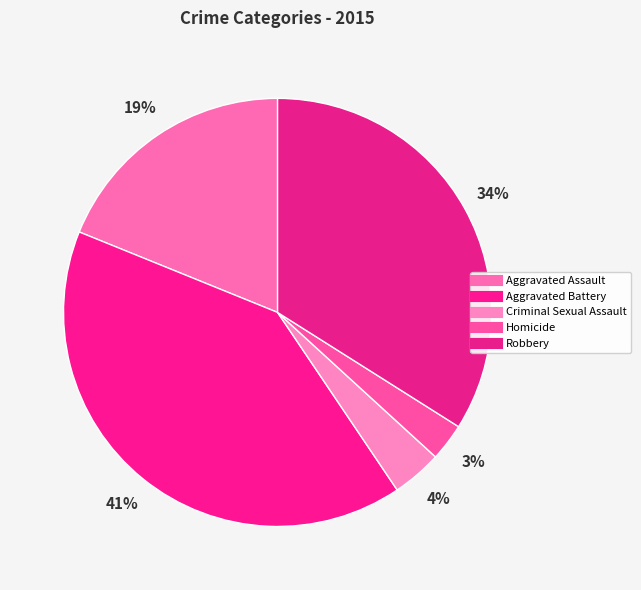

Count the number of slices in the pie.

5